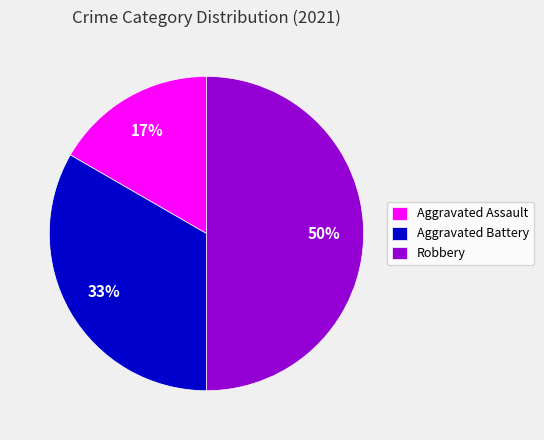

Combined, do Robbery and Aggravated Battery account for over 50%?

Yes